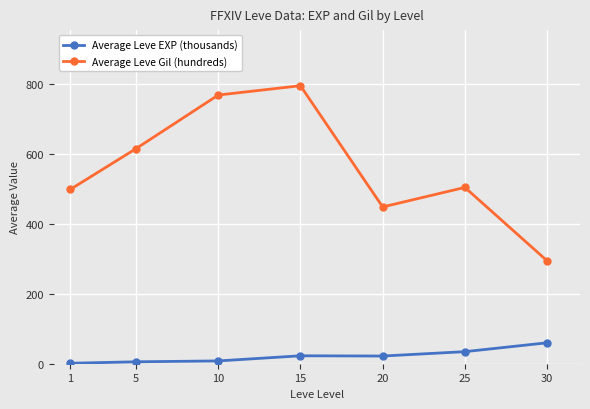

True or false: Average Leve EXP (thousands) and Average Leve Gil (hundreds) cross at least once.

False